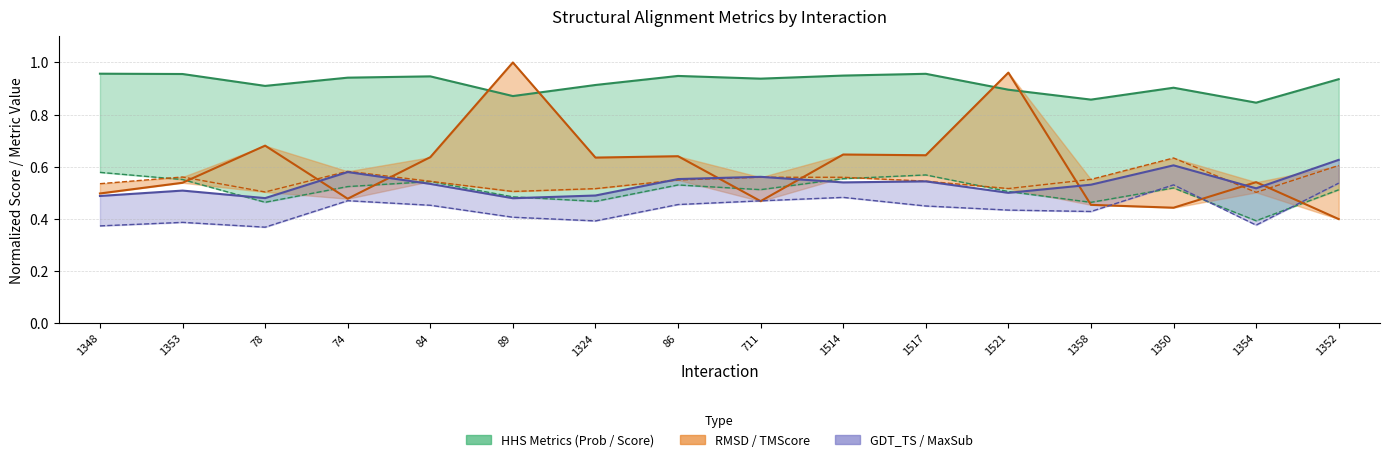

What is the average value of the HHS_Score series?

0.5